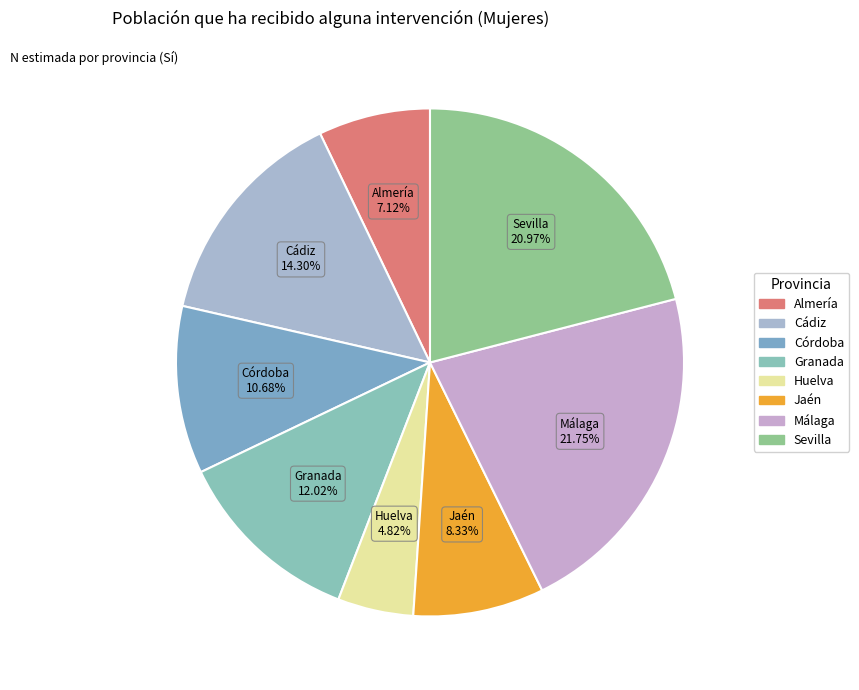

Rank the categories by value from lowest to highest.

Huelva, Almería, Jaén, Córdoba, Granada, Cádiz, Sevilla, Málaga